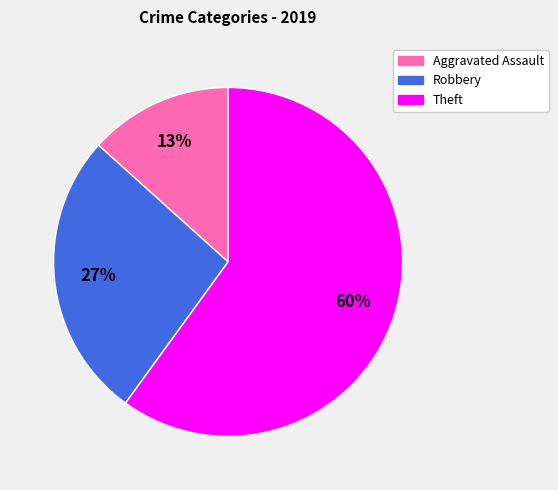

To the nearest percent, what is the difference between the largest and smallest slice percentages?

47%